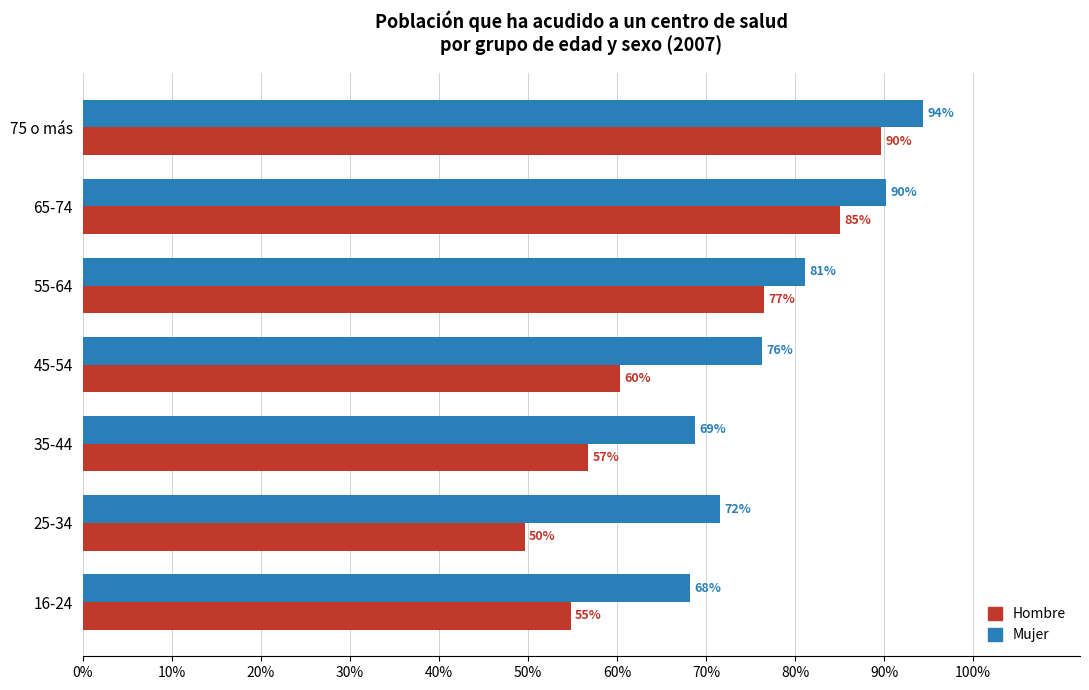

What are all the series names shown in the legend?

Hombre, Mujer